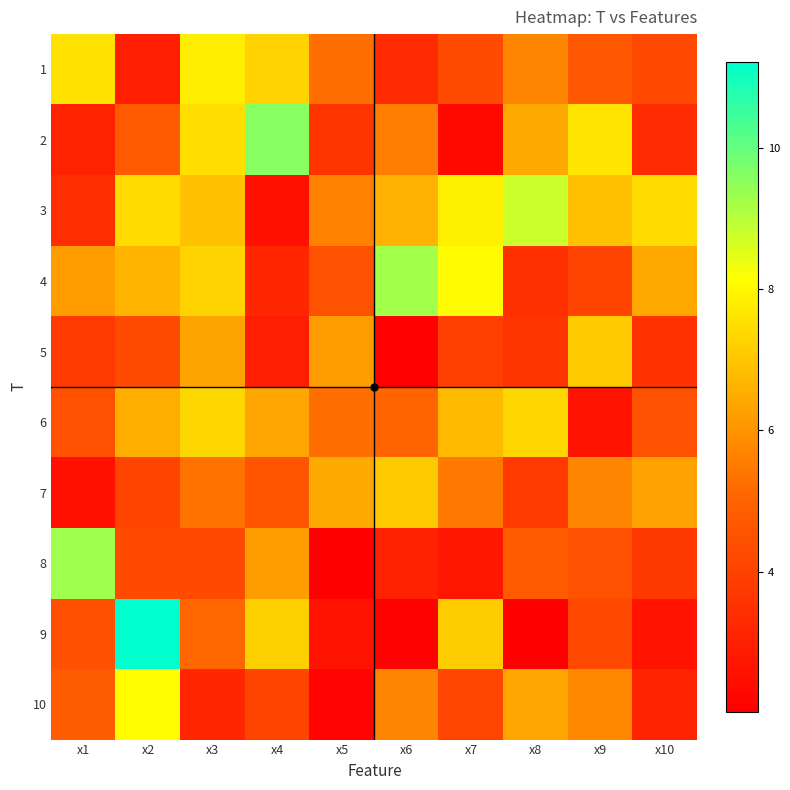

Reading left to right, list all the values displayed in this chart.

1: x1=7.6	x2=3.0	x3=7.8	x4=7.2	x5=5.3	x6=3.3	x7=4.3	x8=5.7	x9=4.7	x10=4.2
2: x1=3.1	x2=4.7	x3=7.5	x4=9.6	x5=3.7	x6=5.6	x7=2.3	x8=6.5	x9=7.6	x10=3.3
3: x1=3.4	x2=7.4	x3=6.9	x4=2.5	x5=5.6	x6=6.6	x7=7.9	x8=8.8	x9=6.9	x10=7.5
4: x1=6.2	x2=6.7	x3=7.3	x4=3.2	x5=4.5	x6=9.3	x7=8.1	x8=3.5	x9=4.0	x10=6.4
5: x1=3.8	x2=4.3	x3=6.3	x4=3.0	x5=6.2	x6=2.1	x7=4.0	x8=3.7	x9=7.1	x10=3.5
6: x1=4.5	x2=6.5	x3=7.4	x4=6.4	x5=5.3	x6=5.1	x7=6.8	x8=7.3	x9=2.6	x10=4.5
7: x1=2.5	x2=4.1	x3=5.3	x4=4.5	x5=6.5	x6=7.1	x7=5.4	x8=3.8	x9=5.7	x10=6.3
8: x1=9.3	x2=4.2	x3=4.3	x4=6.2	x5=2.0	x6=3.0	x7=2.7	x8=4.7	x9=4.5	x10=3.7
9: x1=4.4	x2=11.2	x3=5.1	x4=7.2	x5=2.6	x6=2.1	x7=7.1	x8=2.0	x9=4.2	x10=2.6
10: x1=4.8	x2=8.1	x3=3.2	x4=4.0	x5=2.2	x6=5.7	x7=4.1	x8=6.4	x9=5.8	x10=3.1